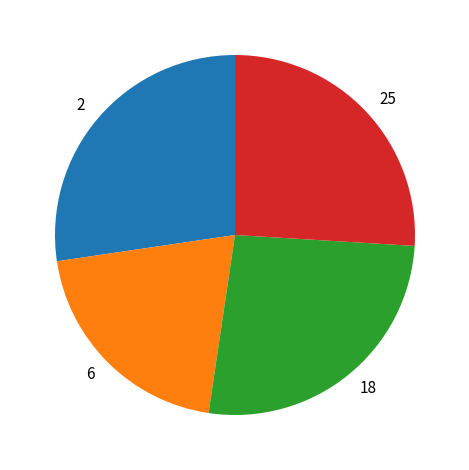

Does 25 account for over 50% of the chart?

No